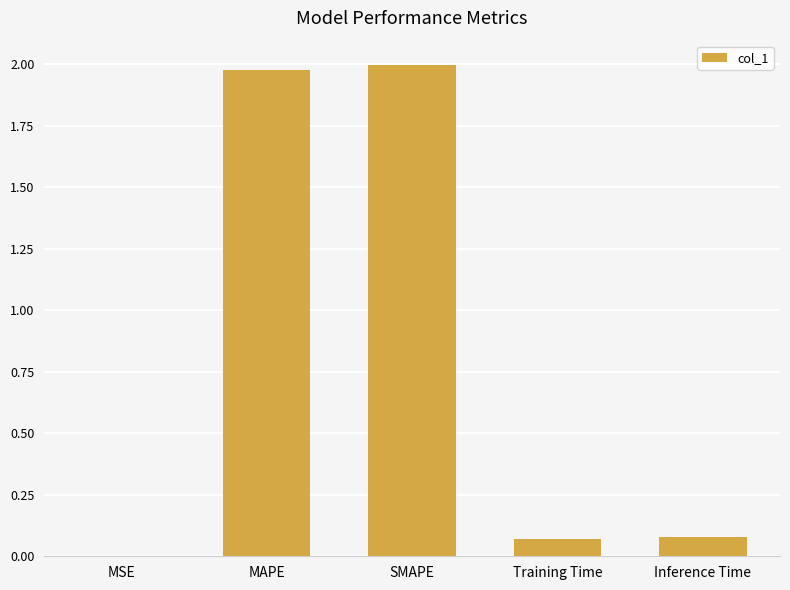

The value at MAPE is 2.0. True or false?

True